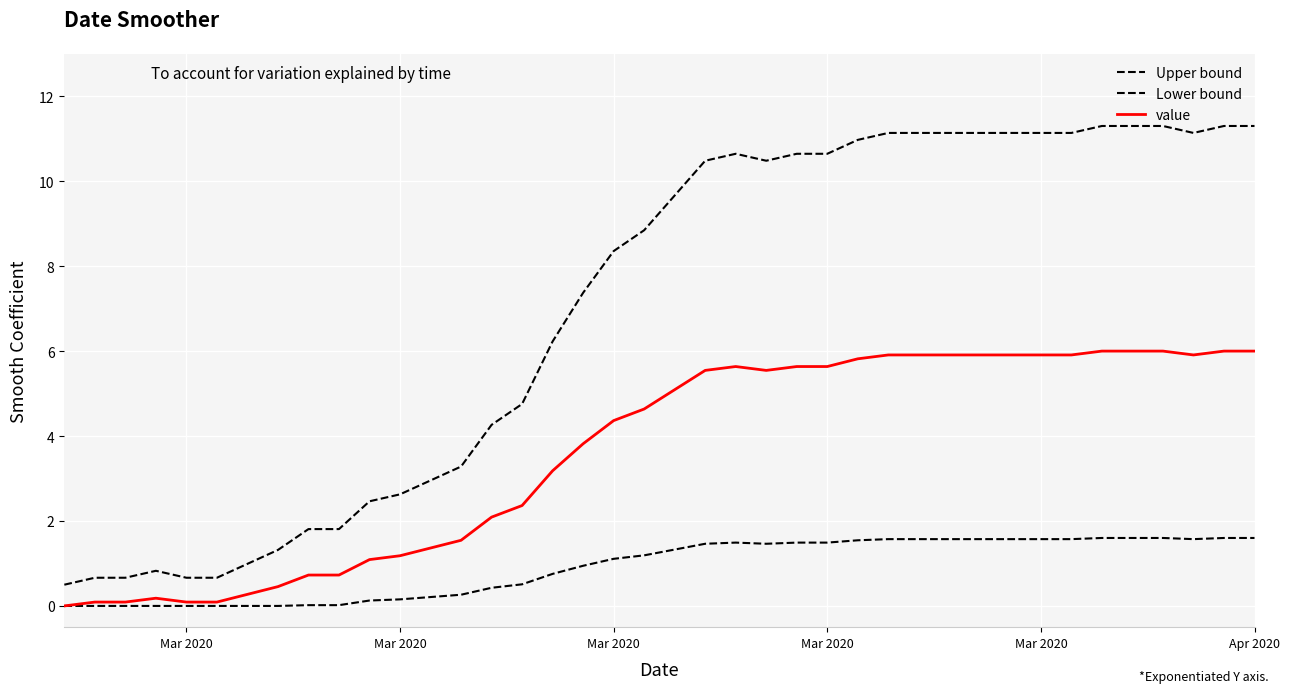

Is this an area chart (filled region under the line)?

No